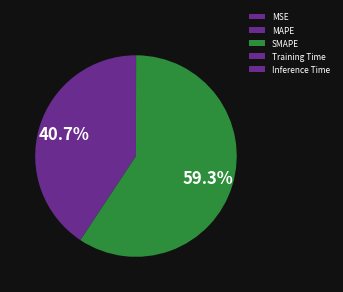

Which category has the biggest portion of the pie?

SMAPE